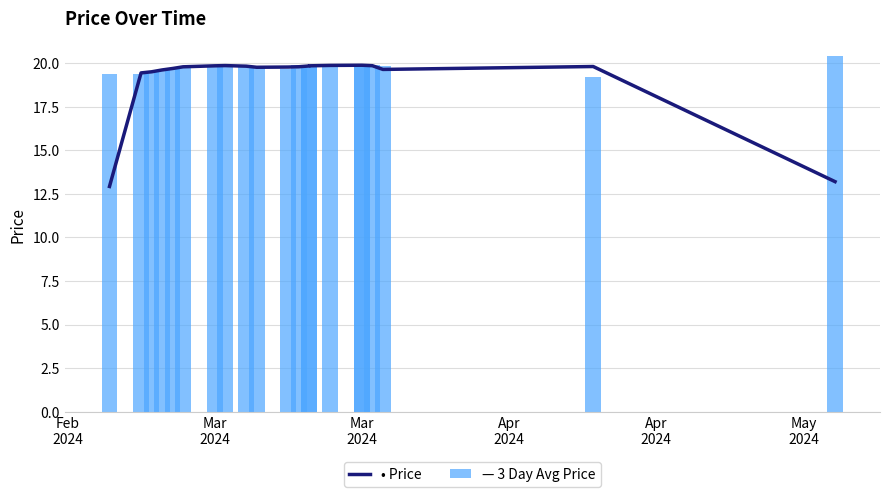

What is the value of the 3 Day Avg Price bar at the 10th from the left?

19.8